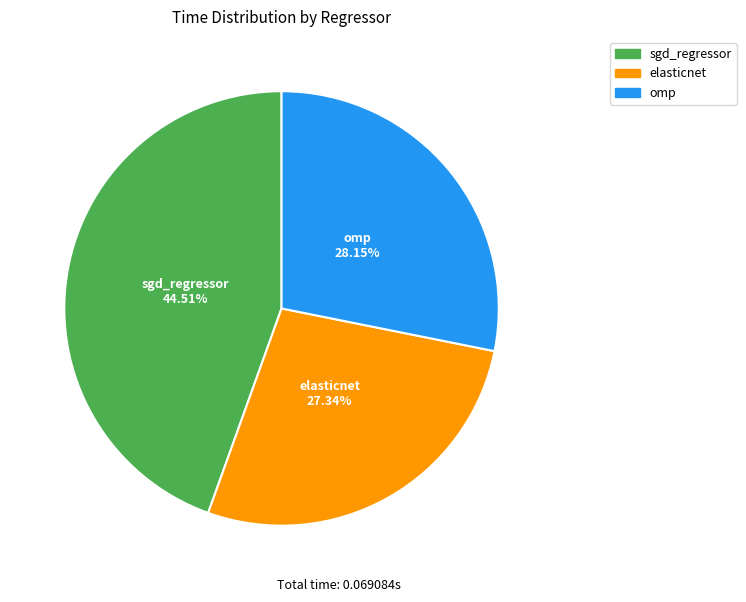

To the nearest percent, what portion does omp represent?

28%